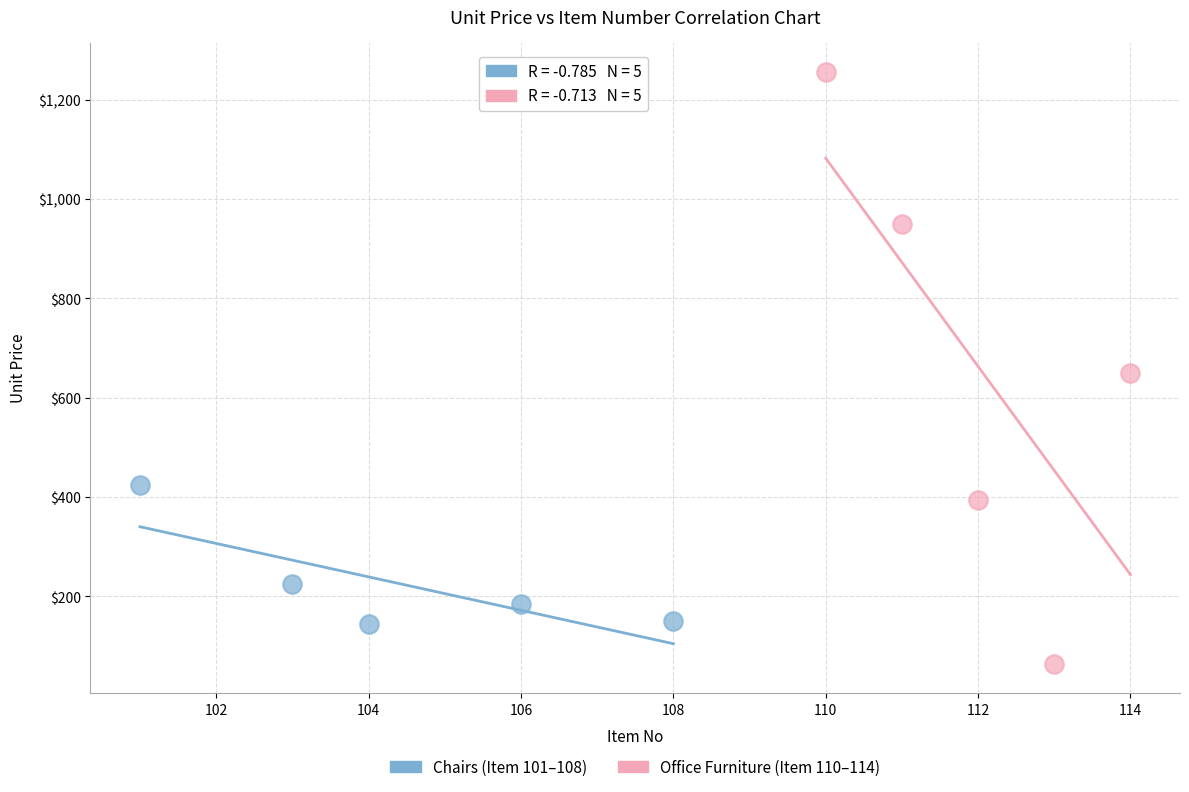

Which series contains the highest Y value?

Office Furniture (Item 110–114)